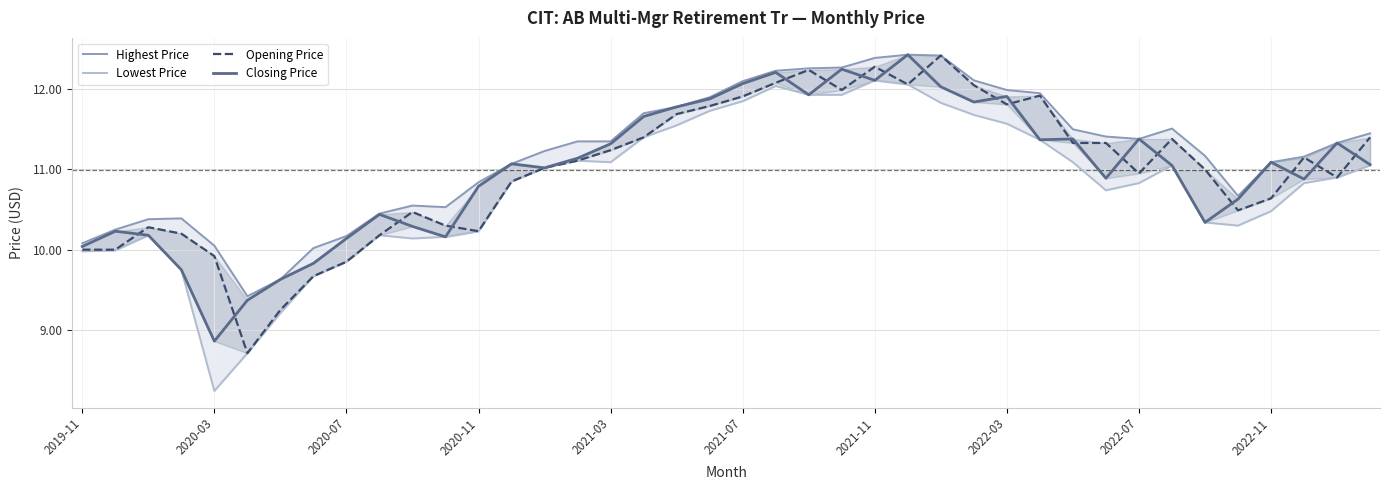

How many lines are shown in the chart?

4